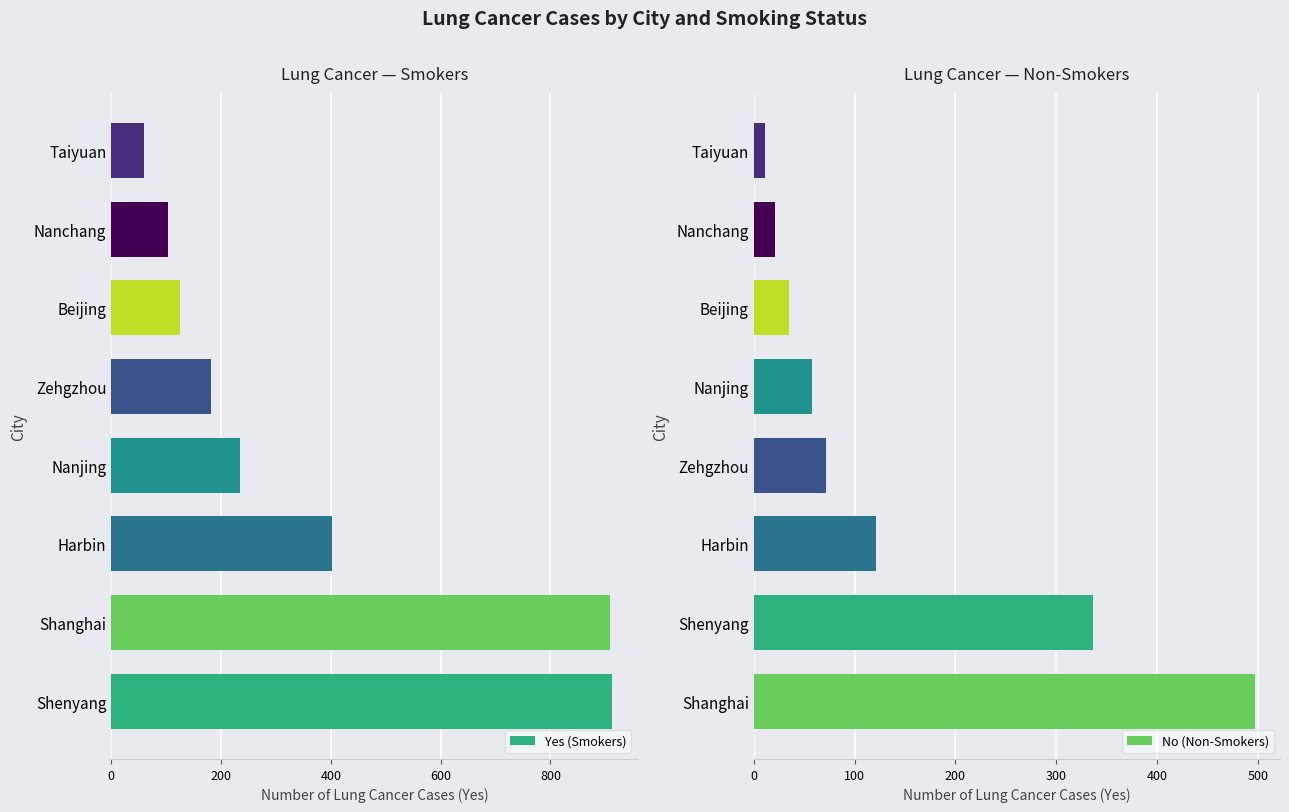

What position from the left is 600?

4